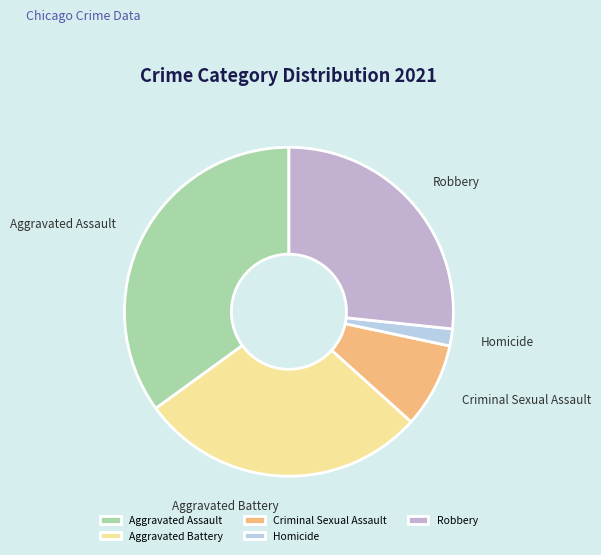

Approximately how many times larger is the value at Aggravated Battery compared to Criminal Sexual Assault?

3.4